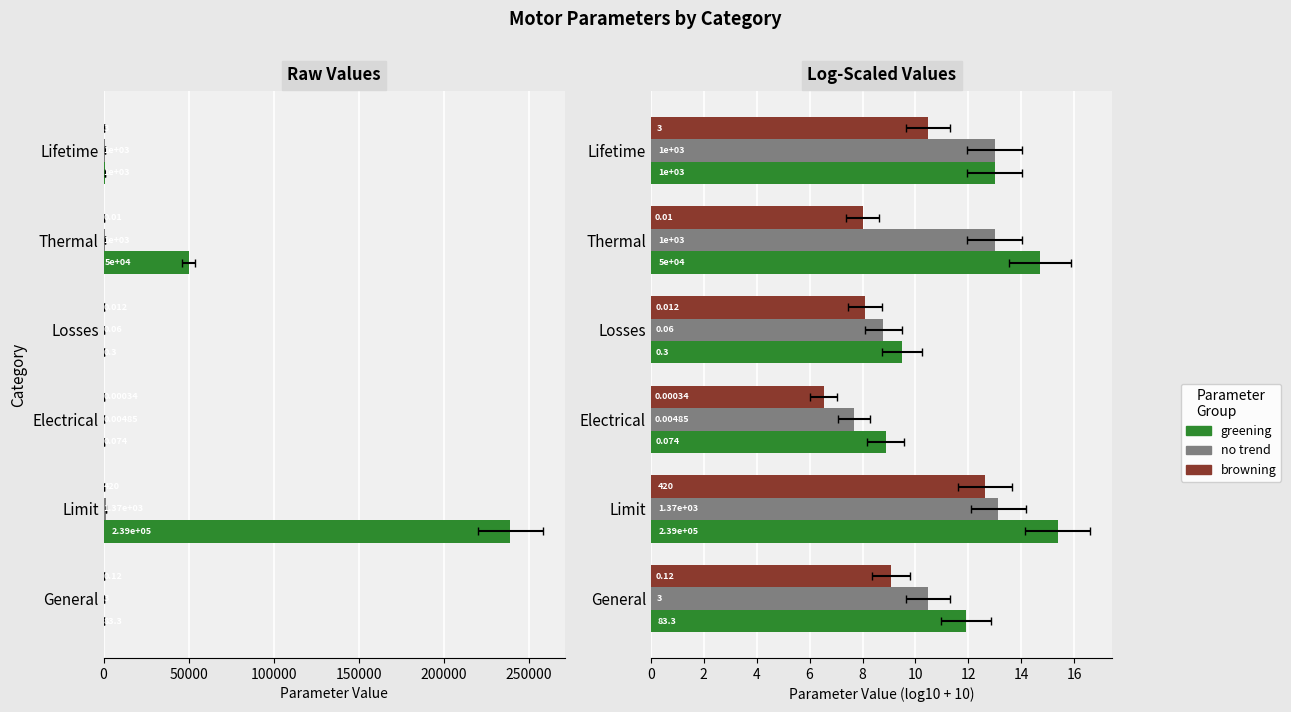

Is the value of no trend at General greater than the value of greening at Limit?

No